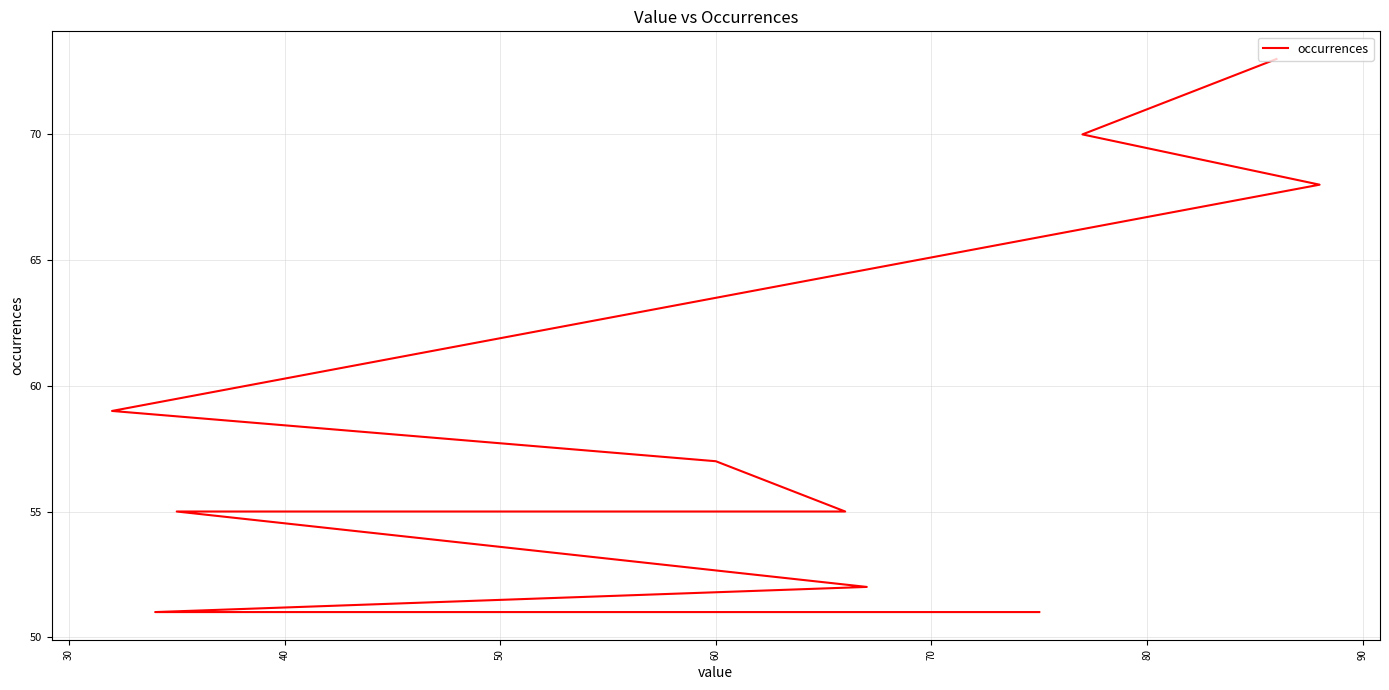

True or false: the data shows 14 at 80.

False